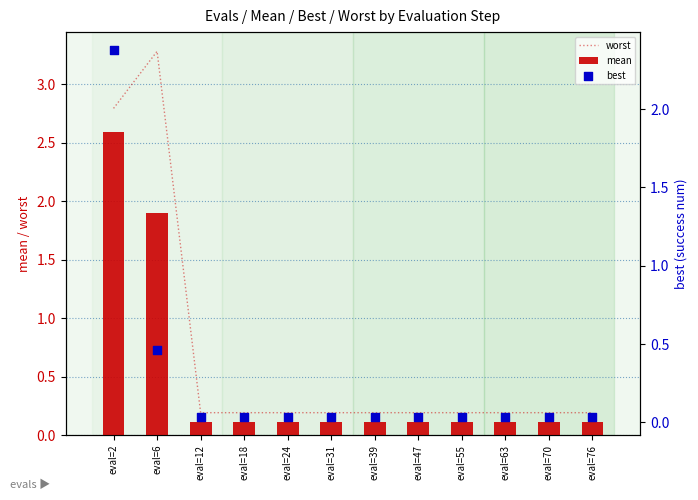

Which series has the widest spread of Y values?

worst